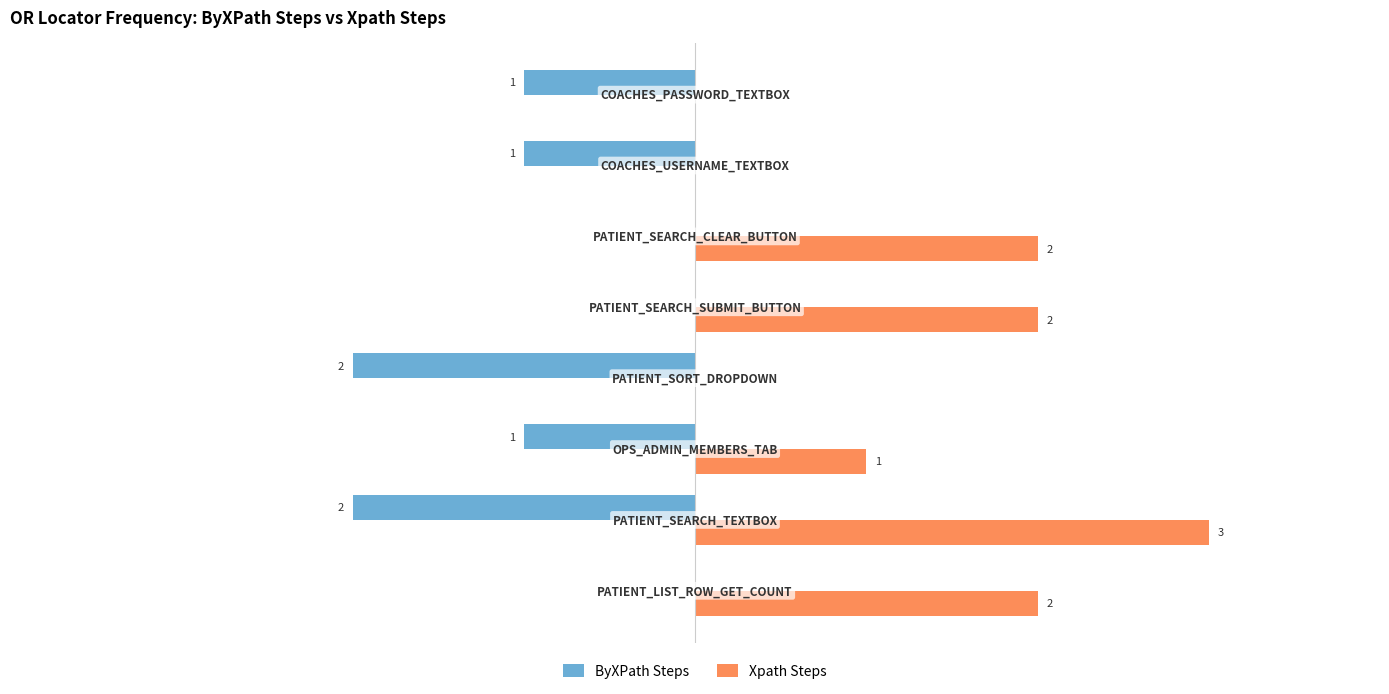

Which series has the largest total across all categories?

Xpath Steps